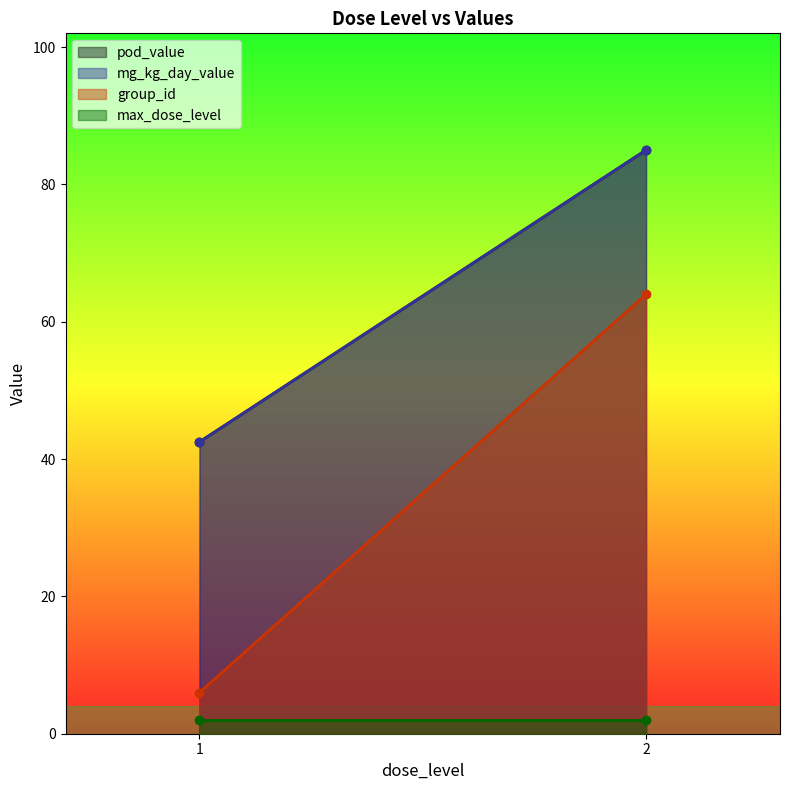

Which label corresponds to the largest value in the chart?

2